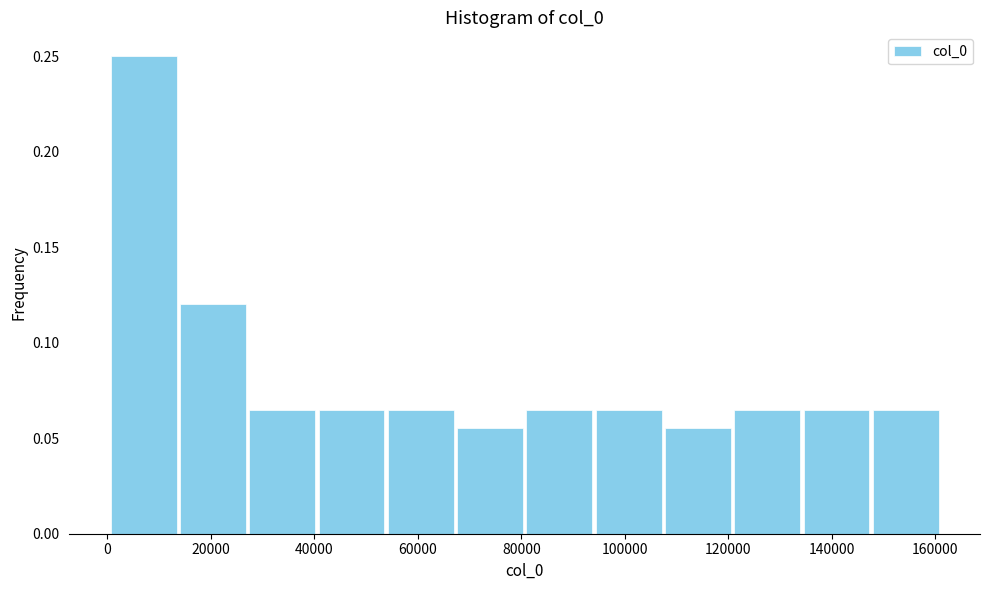

What is the height of the bar covering 148000 to 162000 on the x-axis? Neither the bar edges nor the heights are printed on the chart, so give them approximately, as read against the axes.

0.065